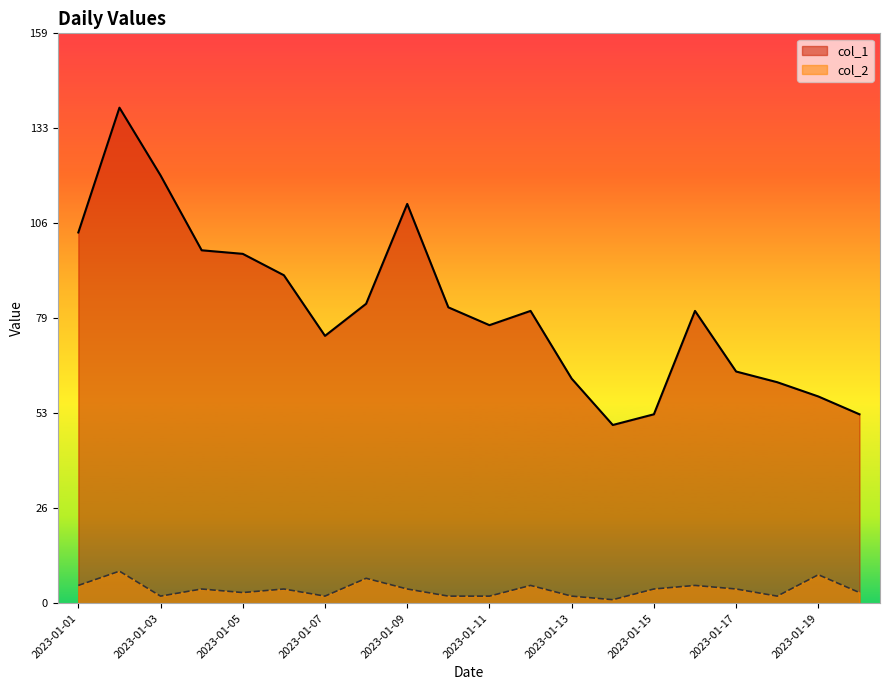

True or false: col_1 has a value of 178 at 2023-01-01.

False